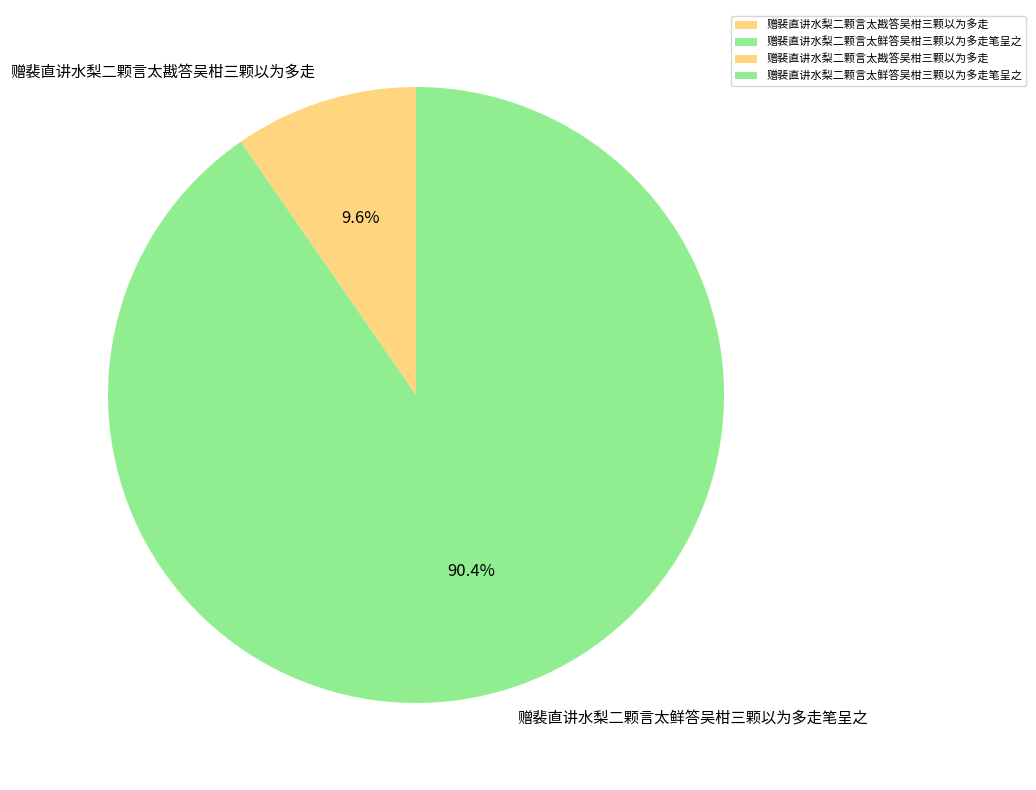

Combined, do 赠裴直讲水梨二颗言太戡答吴柑三颗以为多走 and 赠裴直讲水梨二颗言太鲜答吴柑三颗以为多走笔呈之 account for over 50%?

Yes